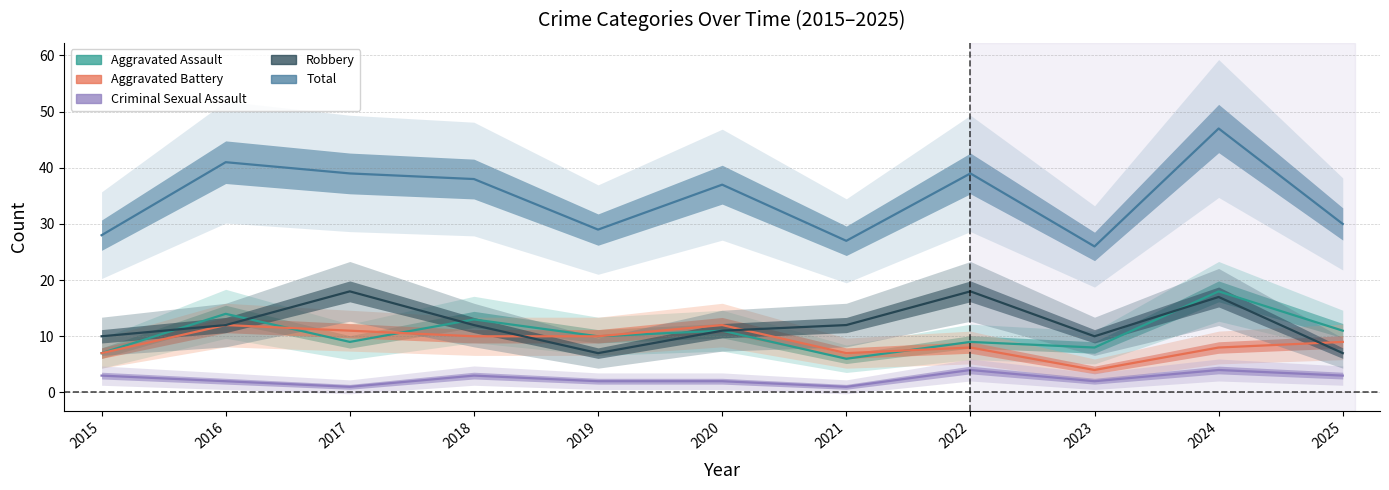

What is the sum of the Aggravated Battery values at 2020 and 2025?

21